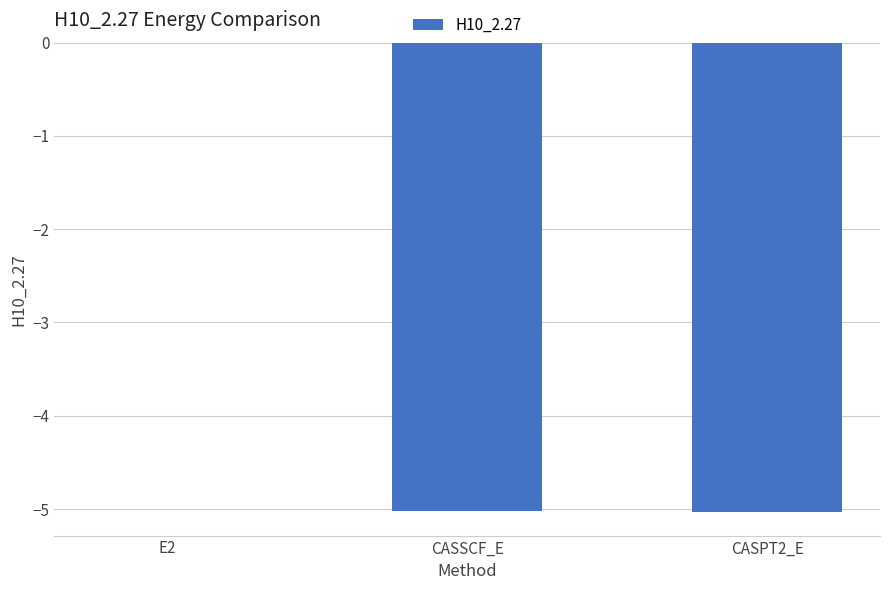

What is the average value?

-3.4